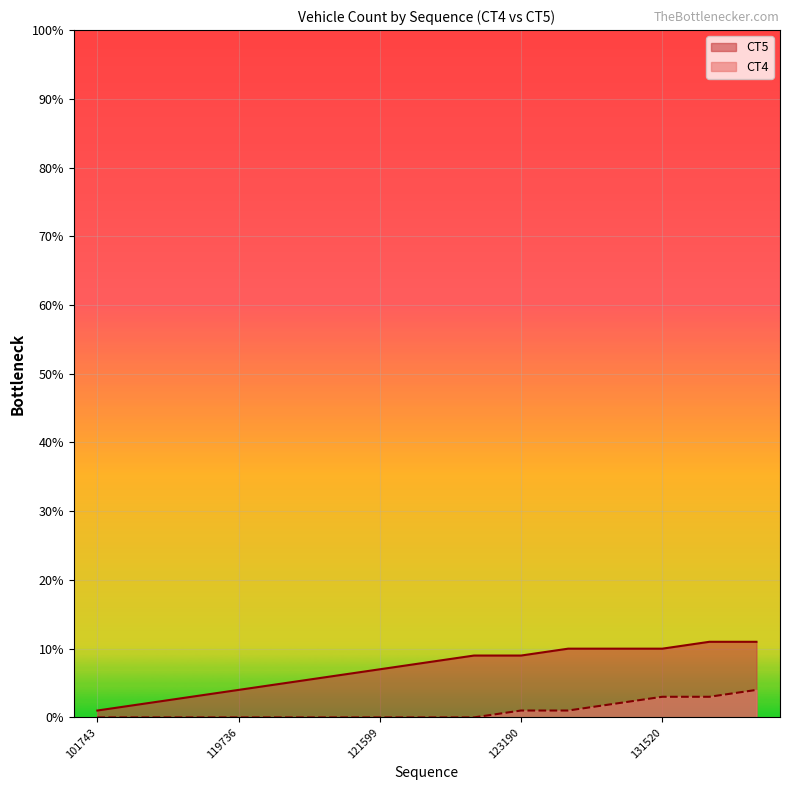

What is the minimum value shown in the chart?

0